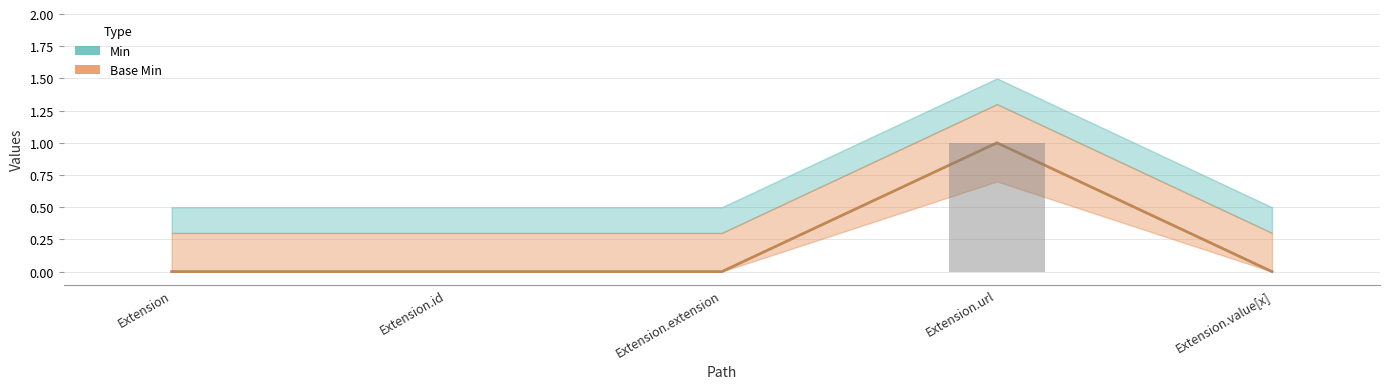

What value does the Base Min series have at Extension.url?

1